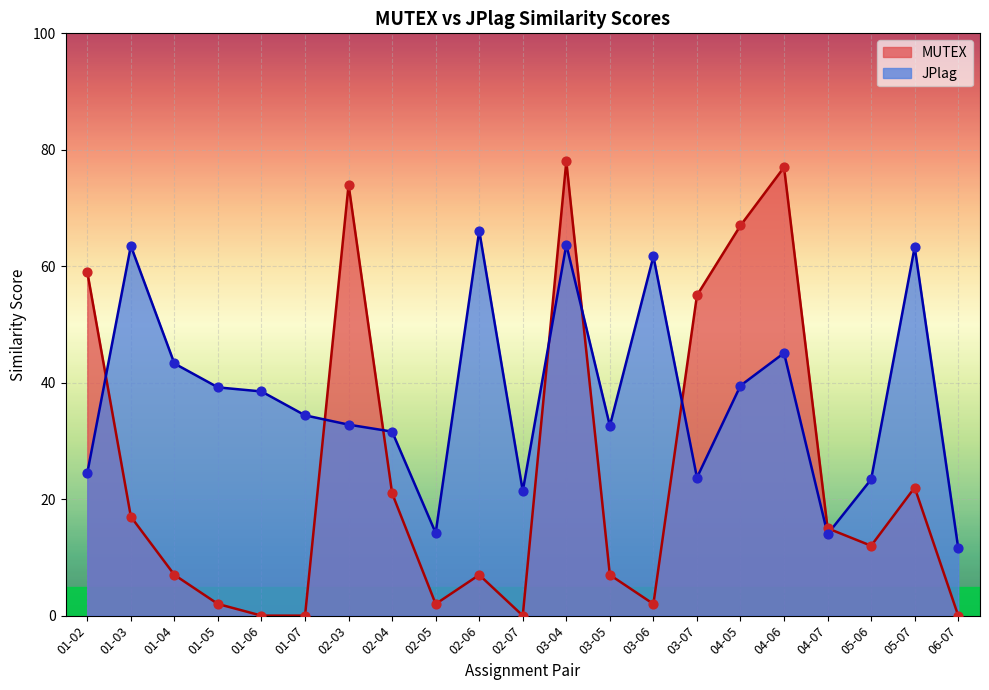

Is the value of MUTEX at 01-04 greater than the value of JPlag at 02-06?

No